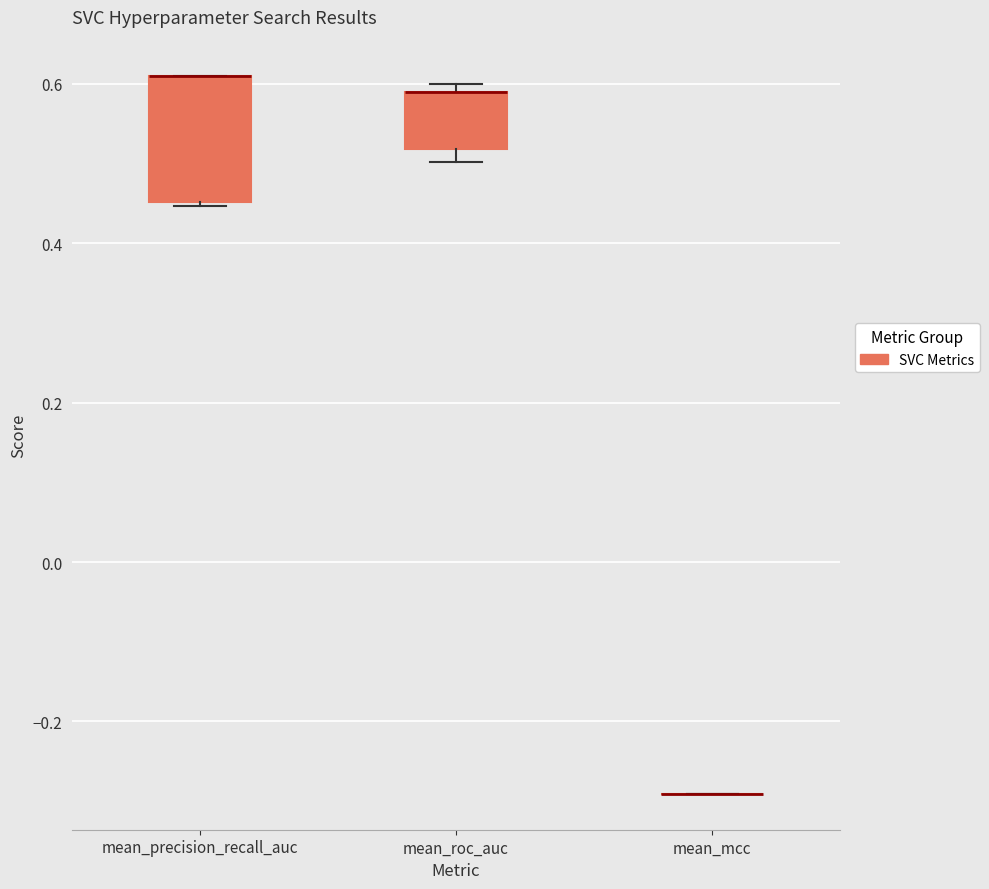

Which box is the tallest, from its lower edge to its upper edge?

mean_precision_recall_auc